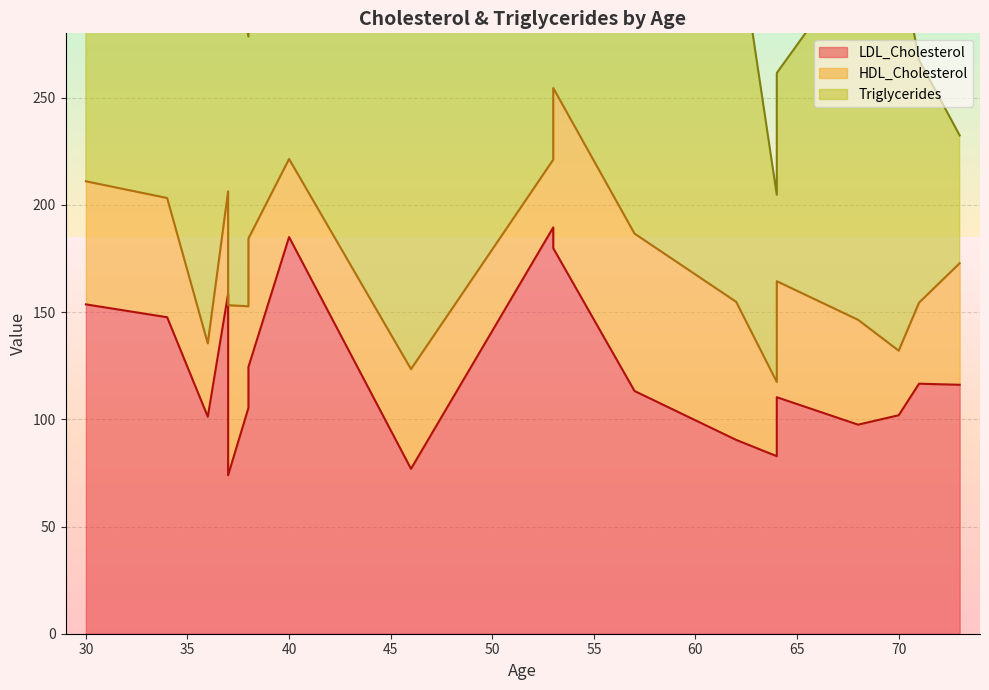

What is the smallest value displayed?

30.1